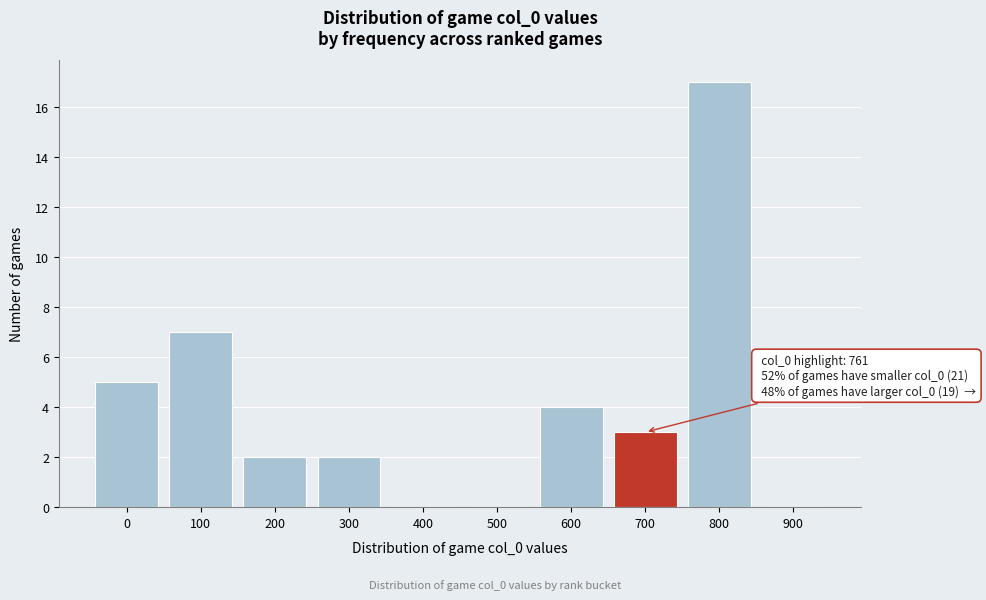

Reading left to right, list all the values displayed in this chart.

0=5	100=7	200=2	300=2	400=0	500=0	600=4	700=3	800=17	900=0